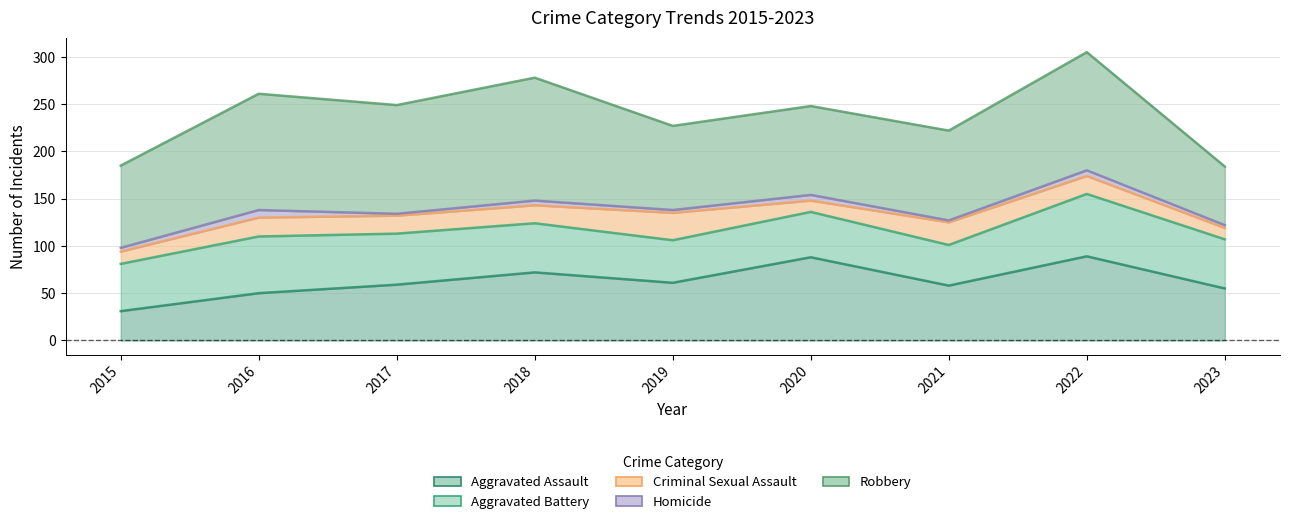

What is the sum of the Aggravated Assault values at 2019 and 2023?

116